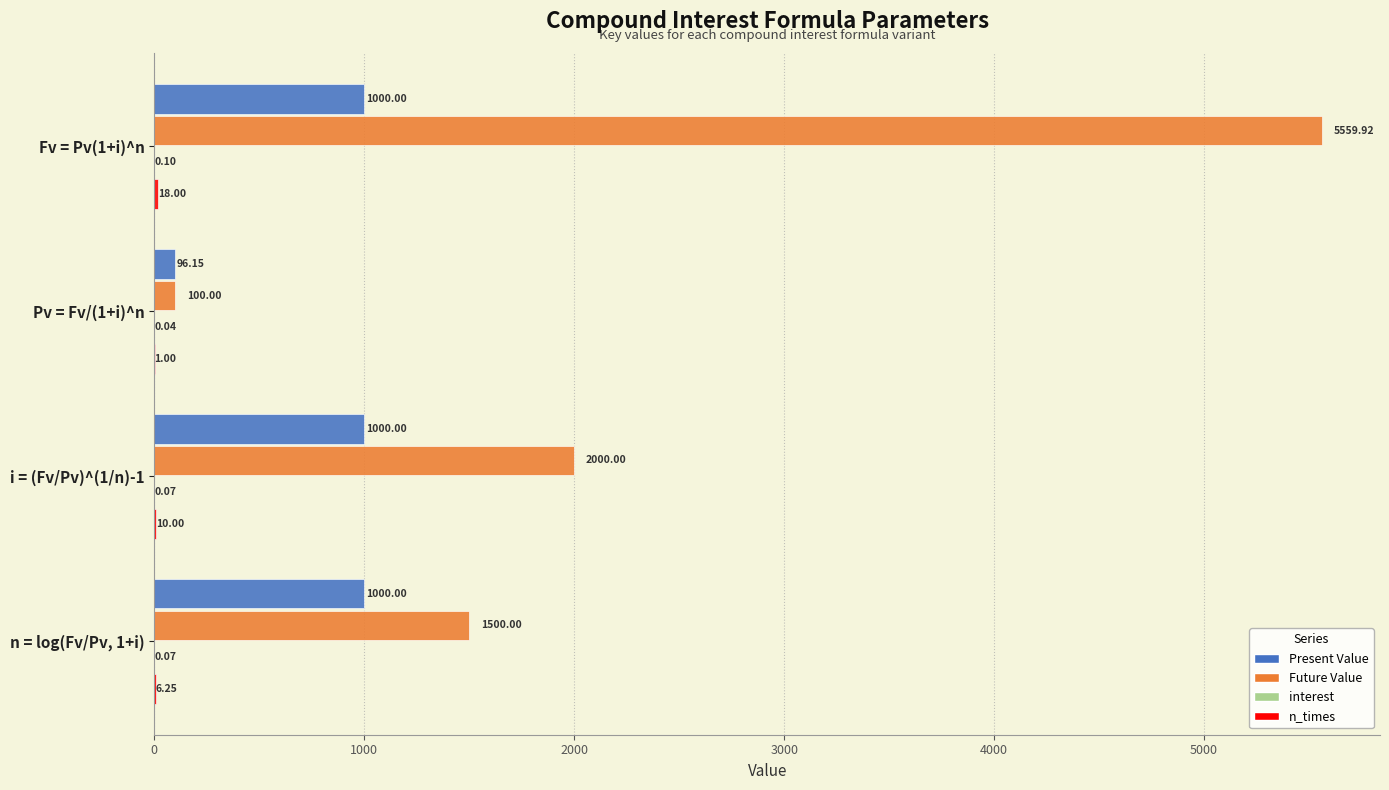

What is the sum of all Future Value values?

9159.9